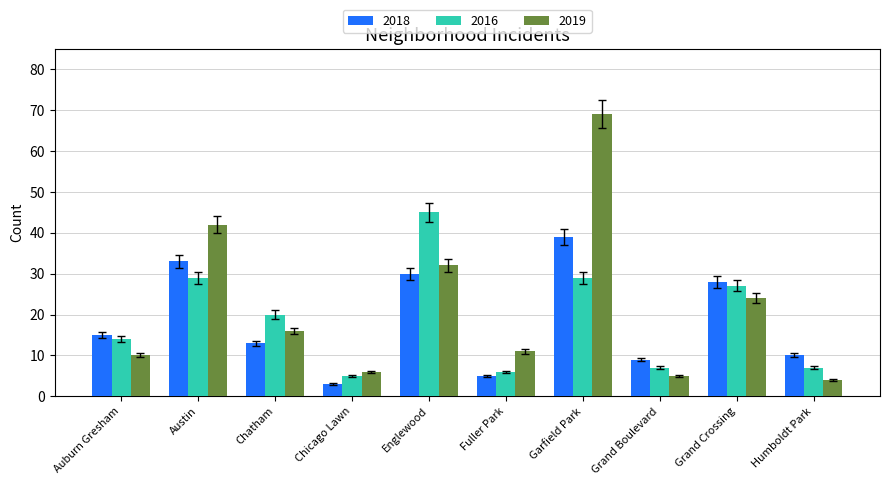

True or false: 2018 has a value of 19.4 at Auburn Gresham.

False